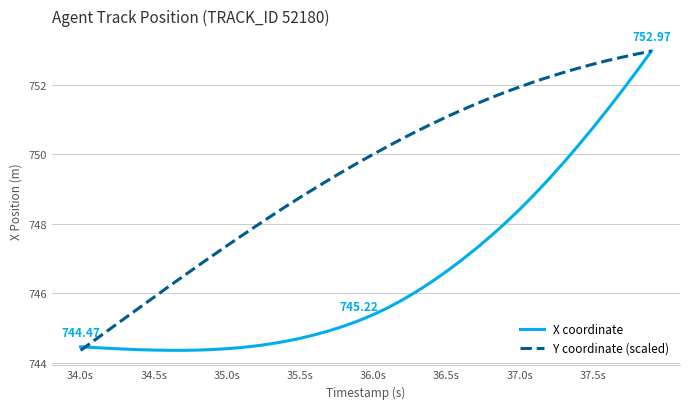

Rank the series by their average value, from highest to lowest.

Y coordinate (scaled), X coordinate